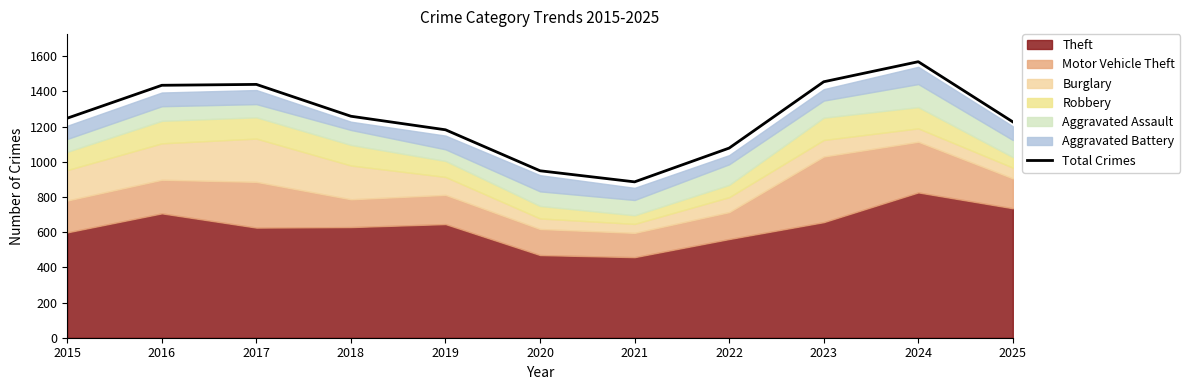

What is the ratio of the value at 2019 to the value at 2020?

1.2